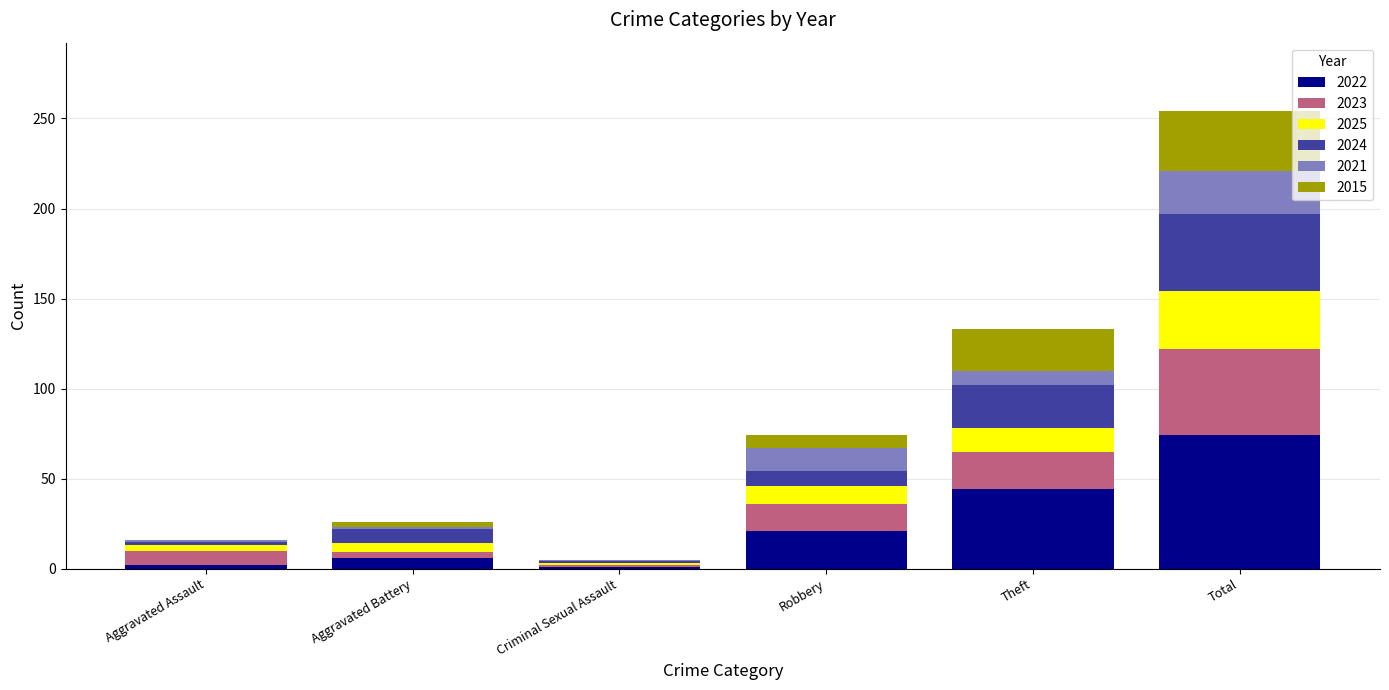

At which category is the sum across all series the highest?

Total